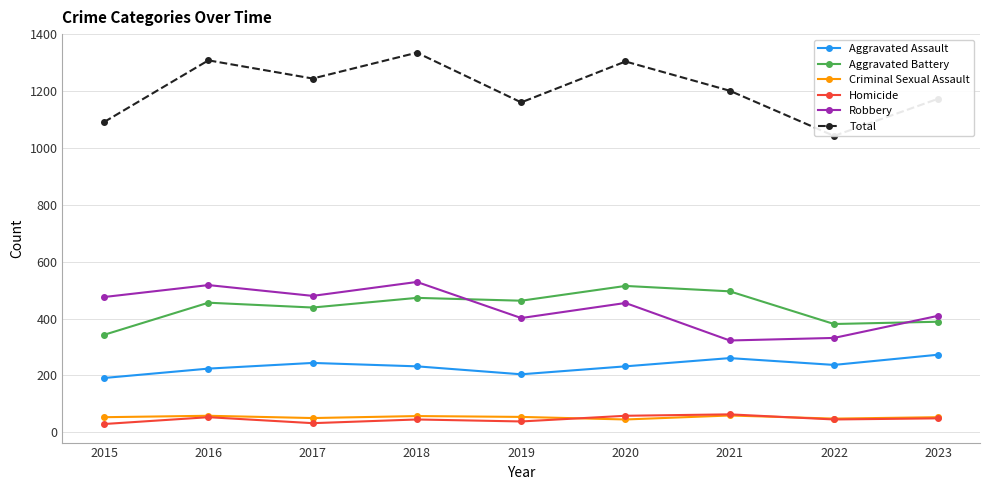

What are all the series names shown in the legend?

Aggravated Assault, Aggravated Battery, Criminal Sexual Assault, Homicide, Robbery, Total